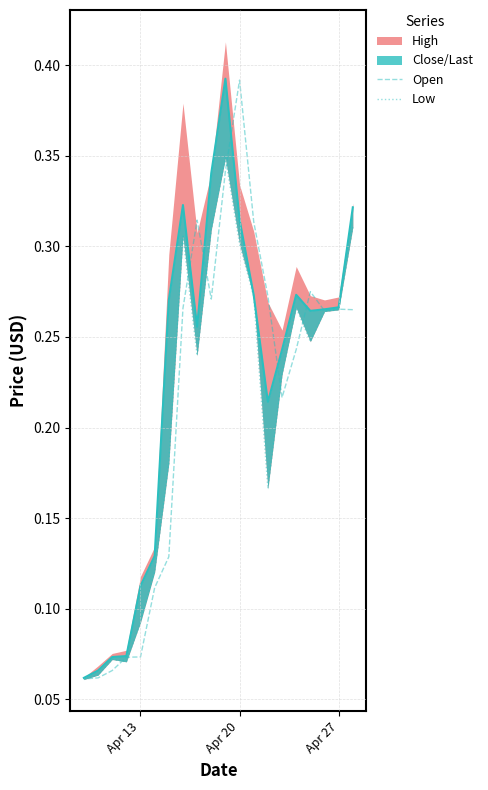

Where do Open and Low first cross each other?

Apr 13 and Apr 20